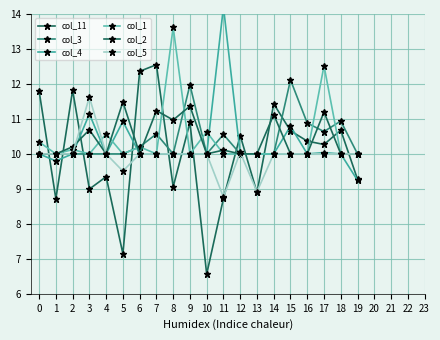

At which label does col_5 reach its peak?

3